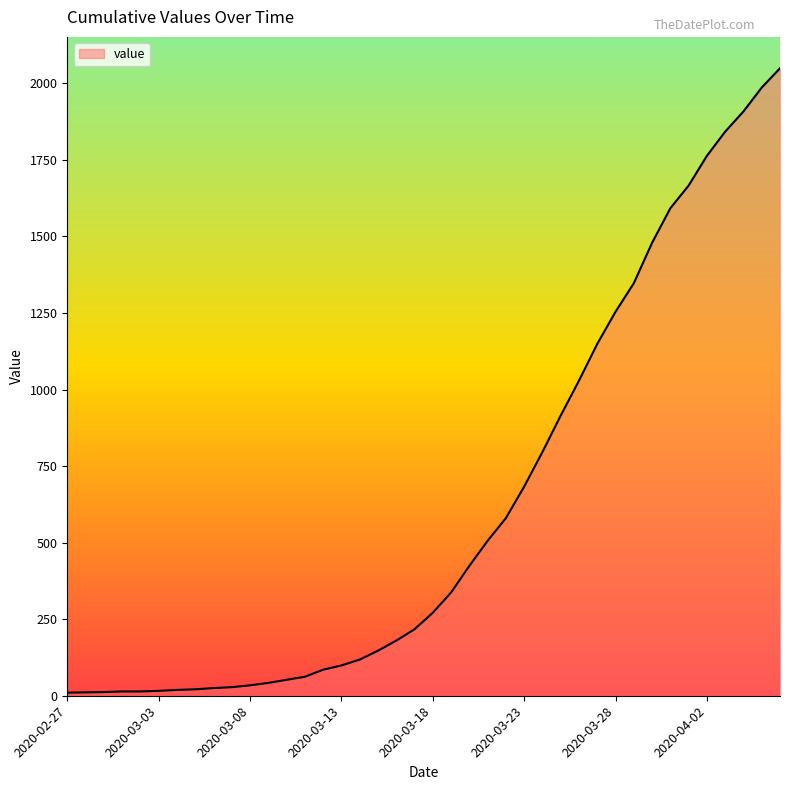

What is the greatest value displayed?

2049